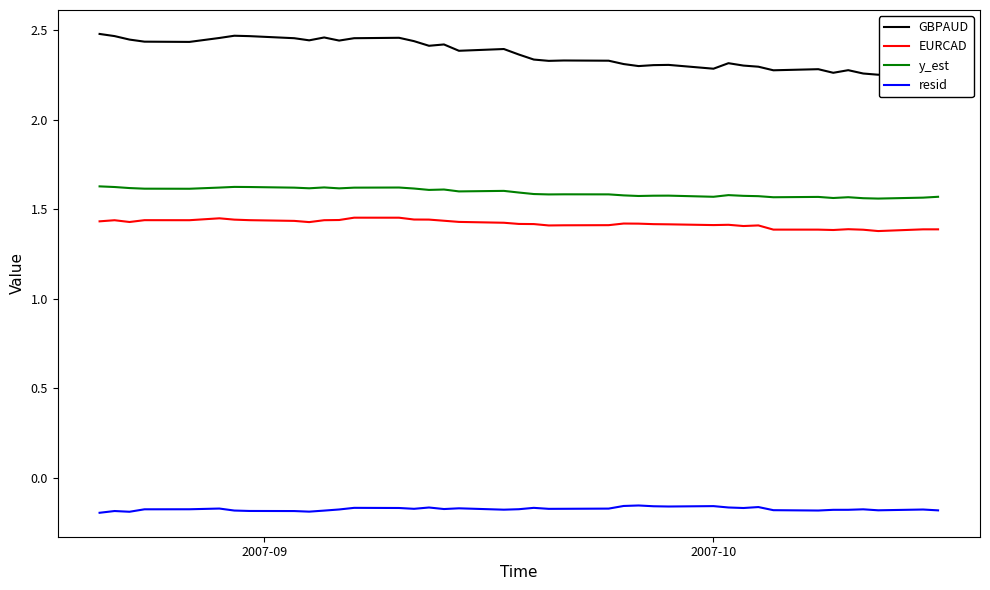

Which series has the widest spread of values?

GBPAUD